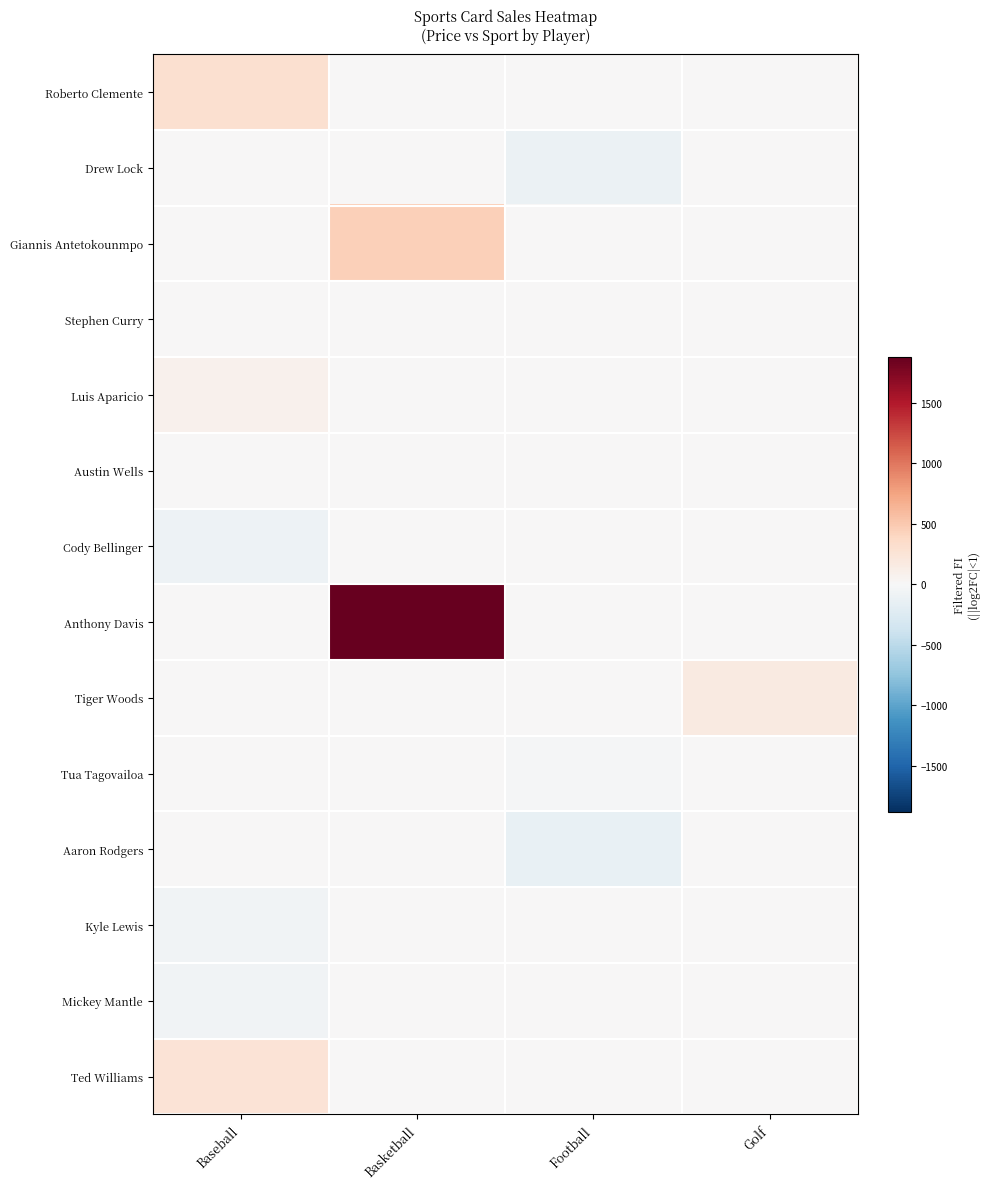

Reading left to right, list all the values displayed in this chart.

row_0: 300.0	0.0	0.0	0.0
row_1: 0.0	0.0	-107.0	0.0
row_2: 0.0	445.0	0.0	0.0
row_3: 0.0	0.0	0.0	0.0
row_4: 80.0	0.0	0.0	0.0
row_5: 0.0	0.0	0.0	0.0
row_6: -100.0	0.0	0.0	0.0
row_7: 0.0	1877.0	0.0	0.0
row_8: 0.0	0.0	0.0	175.0
row_9: 0.0	0.0	-22.5	0.0
row_10: 0.0	0.0	-135.0	0.0
row_11: -60.0	0.0	0.0	0.0
row_12: -62.5	0.0	0.0	0.0
row_13: 250.0	0.0	0.0	0.0